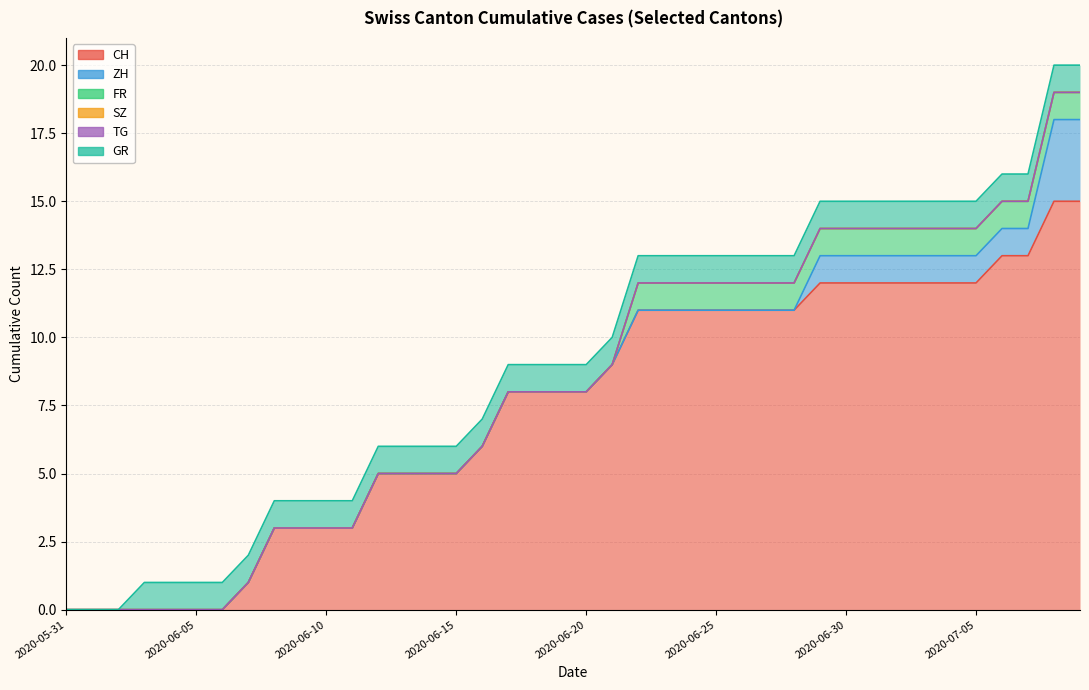

At which category is the sum across all series the highest?

2020-07-08